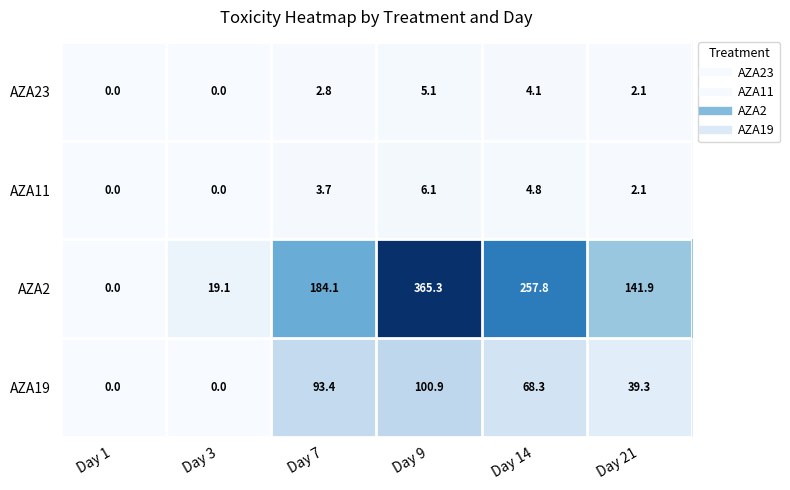

Reading left to right, extract all data points from this chart.

AZA23: Day 1=0.0	Day 3=0.0	Day 7=2.8	Day 9=5.1	Day 14=4.1	Day 21=2.1
AZA11: Day 1=0.0	Day 3=0.0	Day 7=3.7	Day 9=6.1	Day 14=4.8	Day 21=2.1
AZA2: Day 1=0.0	Day 3=19.1	Day 7=184.1	Day 9=365.3	Day 14=257.8	Day 21=141.9
AZA19: Day 1=0.0	Day 3=0.0	Day 7=93.4	Day 9=100.9	Day 14=68.3	Day 21=39.3